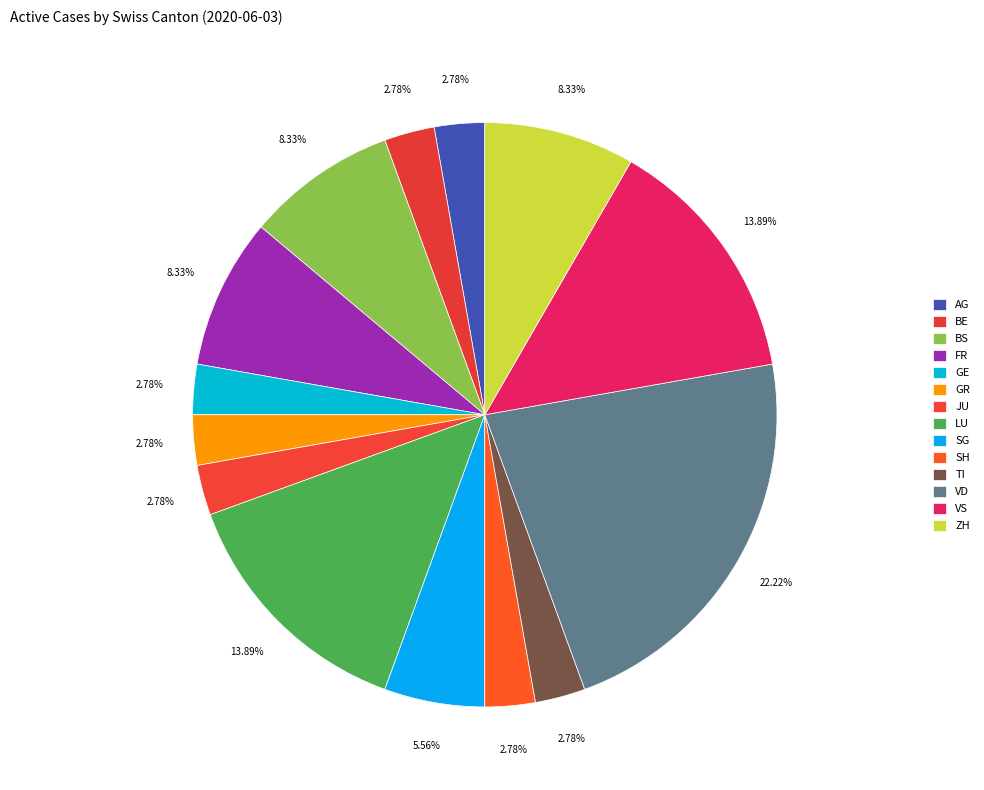

What portion of the pie excludes GE?

97.2%